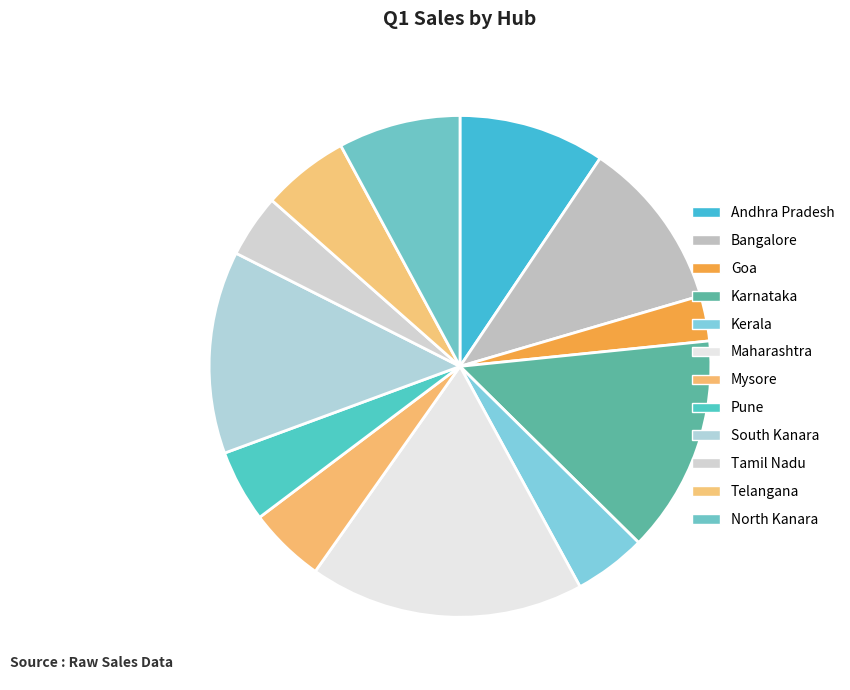

How many slices are in this pie chart?

12